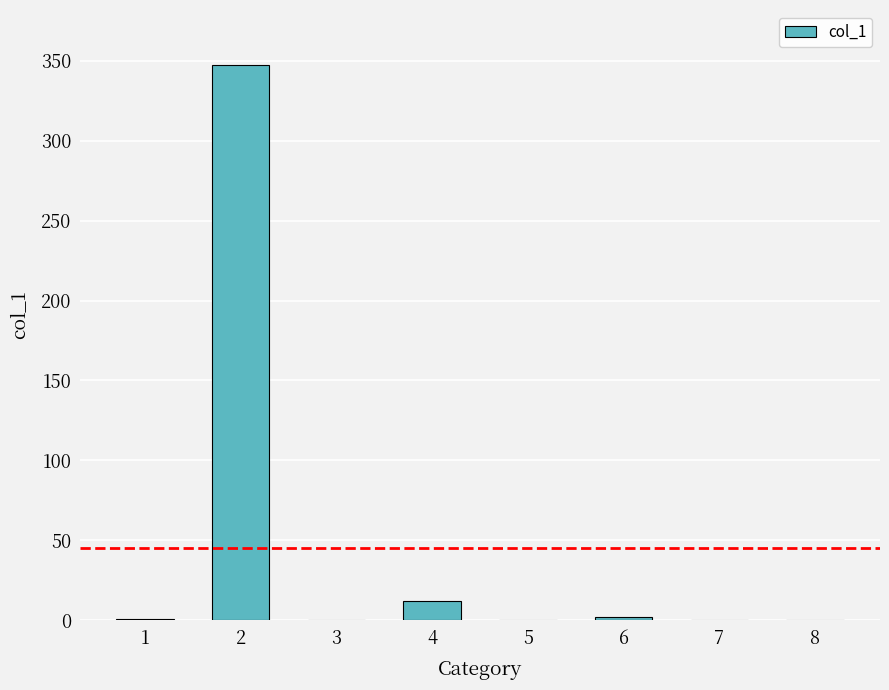

At which category does the chart reach its peak across all series?

2